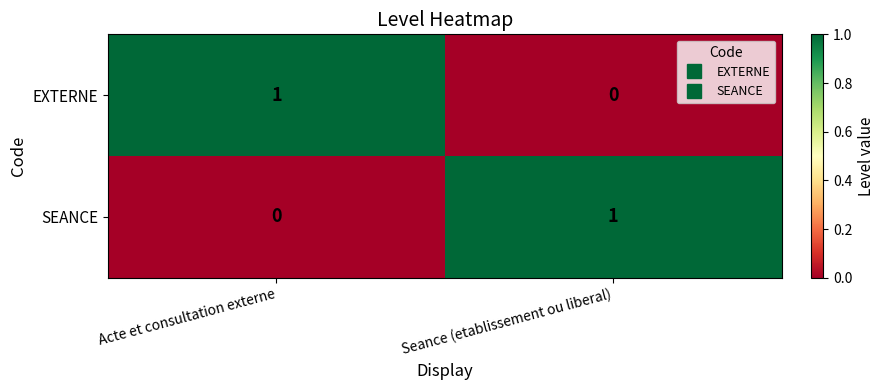

Is it true that EXTERNE equals 0 at Seance (etablissement ou liberal)?

True